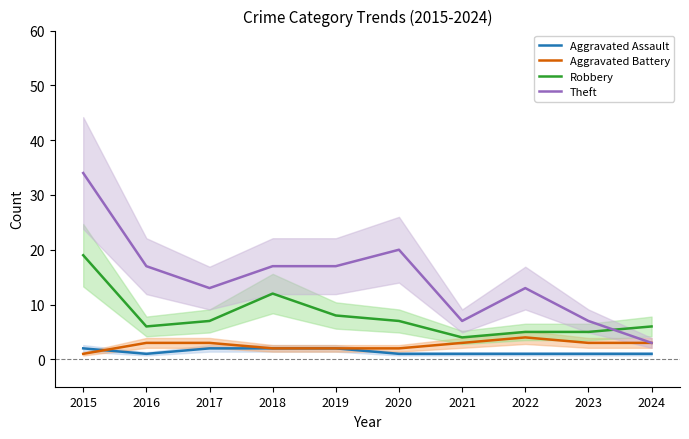

What are all the series names shown in the legend?

Aggravated Assault, Aggravated Battery, Robbery, Theft